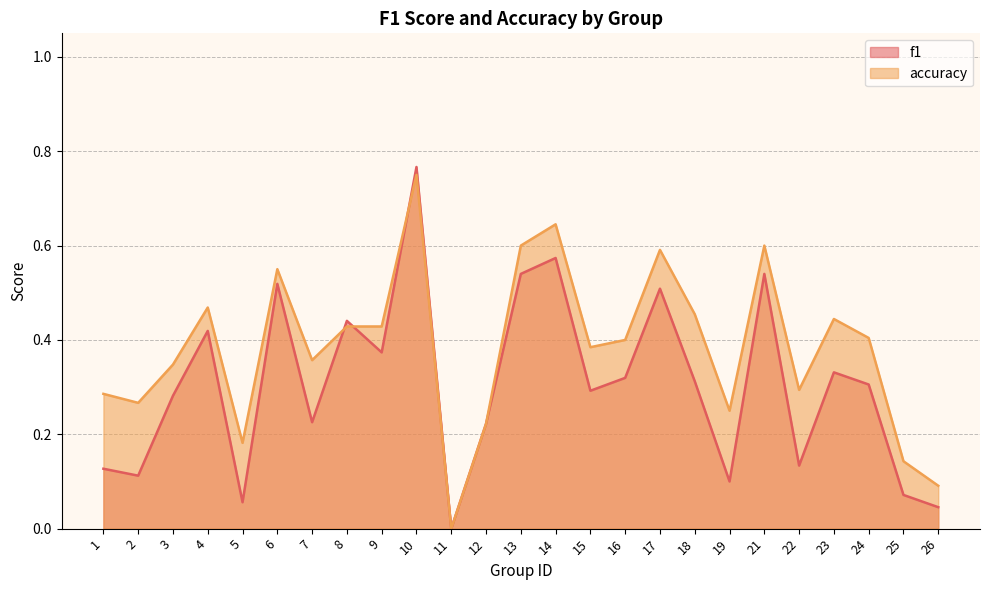

At which category is the sum across all series the highest?

10